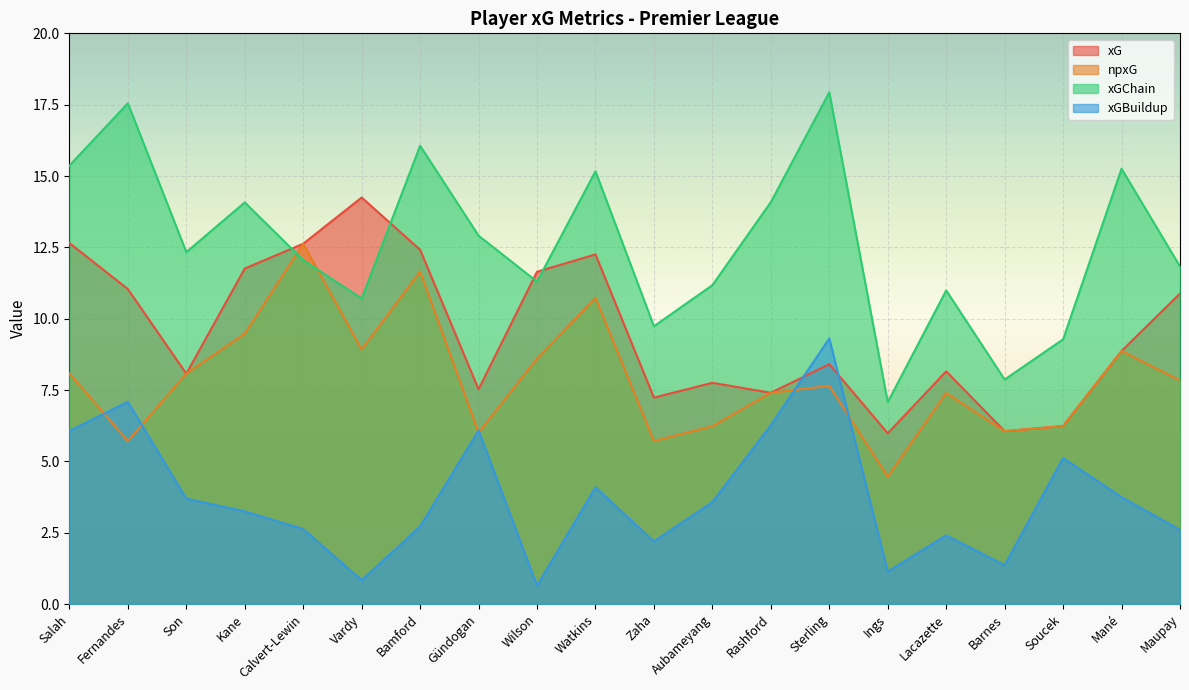

The value of xGBuildup at Lacazette is 2.4. True or false?

True